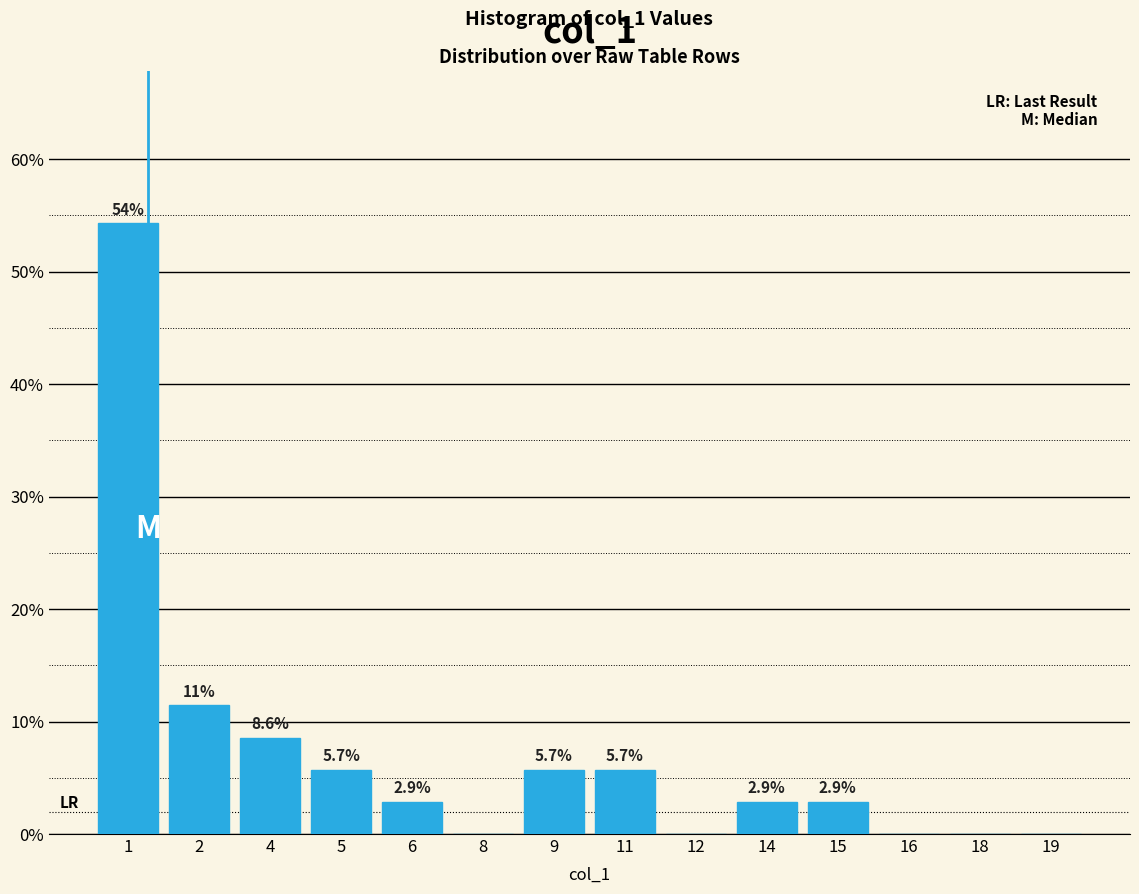

Reading left to right, what are all the values shown in this chart?

1=54.3	2=11.4	4=8.6	5=5.7	6=2.9	8=0.0	9=5.7	11=5.7	12=0.0	14=2.9	15=2.9	16=0.0	18=0.0	19=0.0